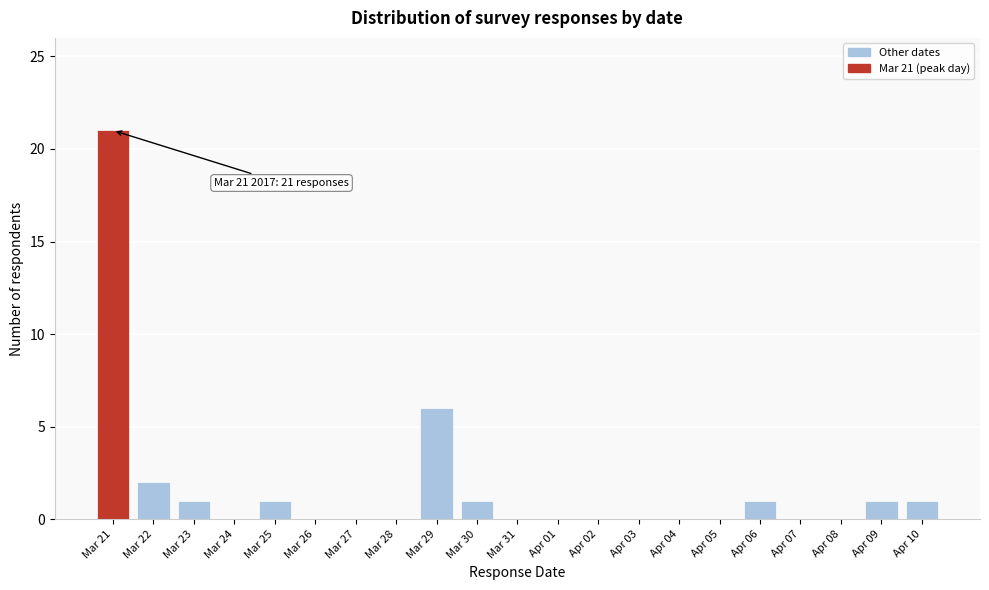

Reading left to right, transcribe all the data shown in this chart.

Mar 21=21	Mar 22=2	Mar 23=1	Mar 24=0	Mar 25=1	Mar 26=0	Mar 27=0	Mar 28=0	Mar 29=6	Mar 30=1	Mar 31=0	Apr 01=0	Apr 02=0	Apr 03=0	Apr 04=0	Apr 05=0	Apr 06=1	Apr 07=0	Apr 08=0	Apr 09=1	Apr 10=1